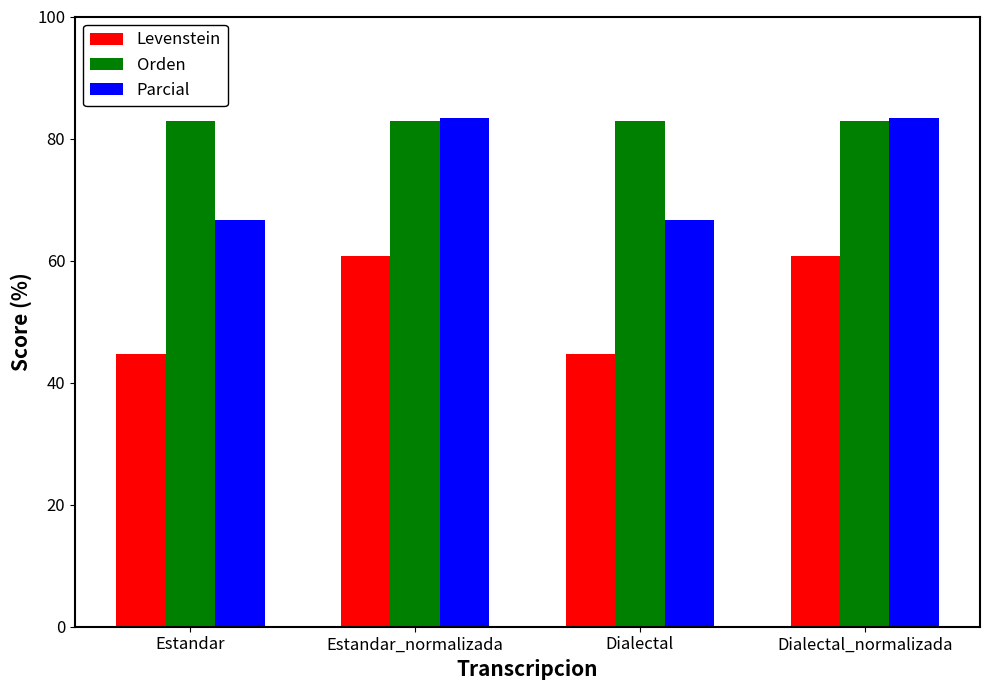

What is the spread (max minus min) of values at Dialectal?

38.2